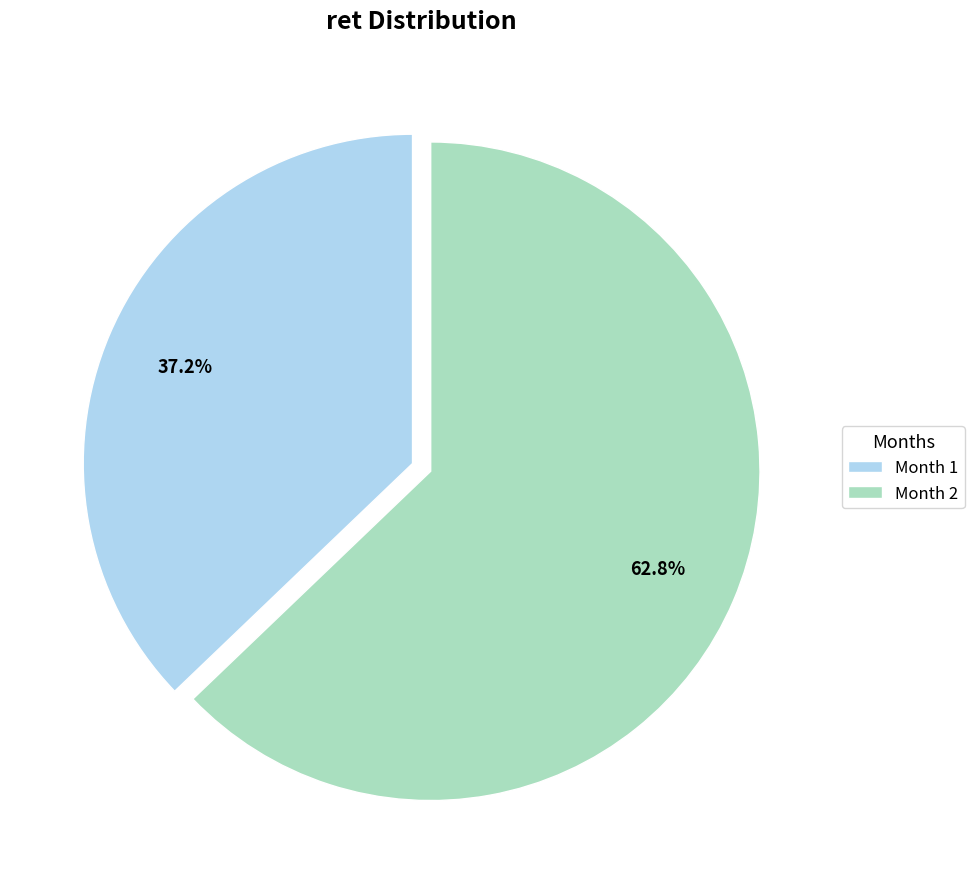

Which slice is the smallest?

Month 1